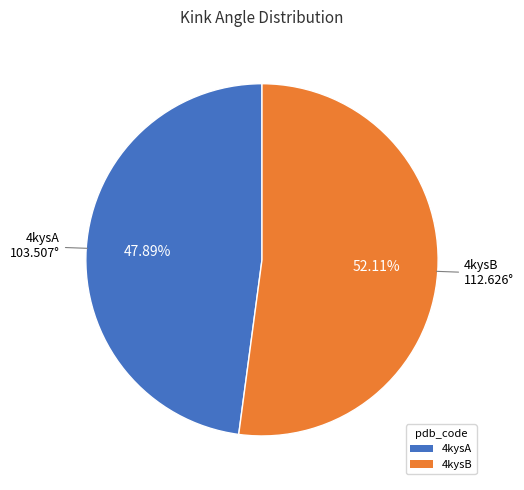

To the nearest percent, what percentage of the pie is 4kysA?

48%